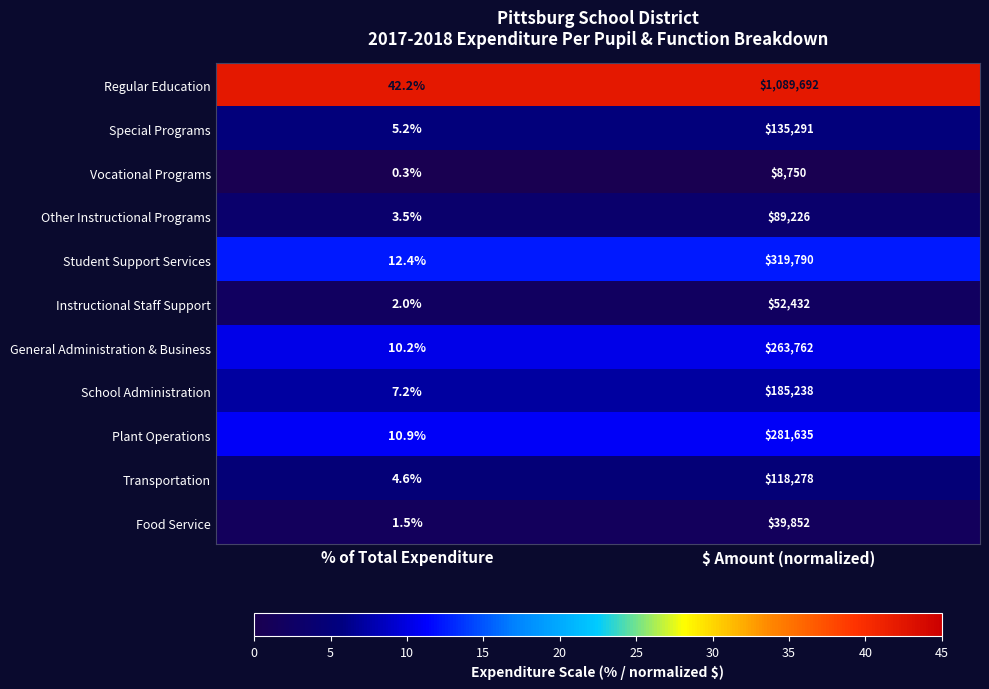

Reading left to right, list all the values displayed in this chart.

Regular Education: 42.2	1089692.0
Special Programs: 5.2	135291.0
Vocational Programs: 0.3	8750.0
Other Instructional Programs: 3.5	89226.0
Student Support Services: 12.4	319790.0
Instructional Staff Support: 2.0	52432.0
General Administration & Business: 10.2	263762.0
School Administration: 7.2	185238.0
Plant Operations: 10.9	281635.0
Transportation: 4.6	118278.0
Food Service: 1.5	39852.0